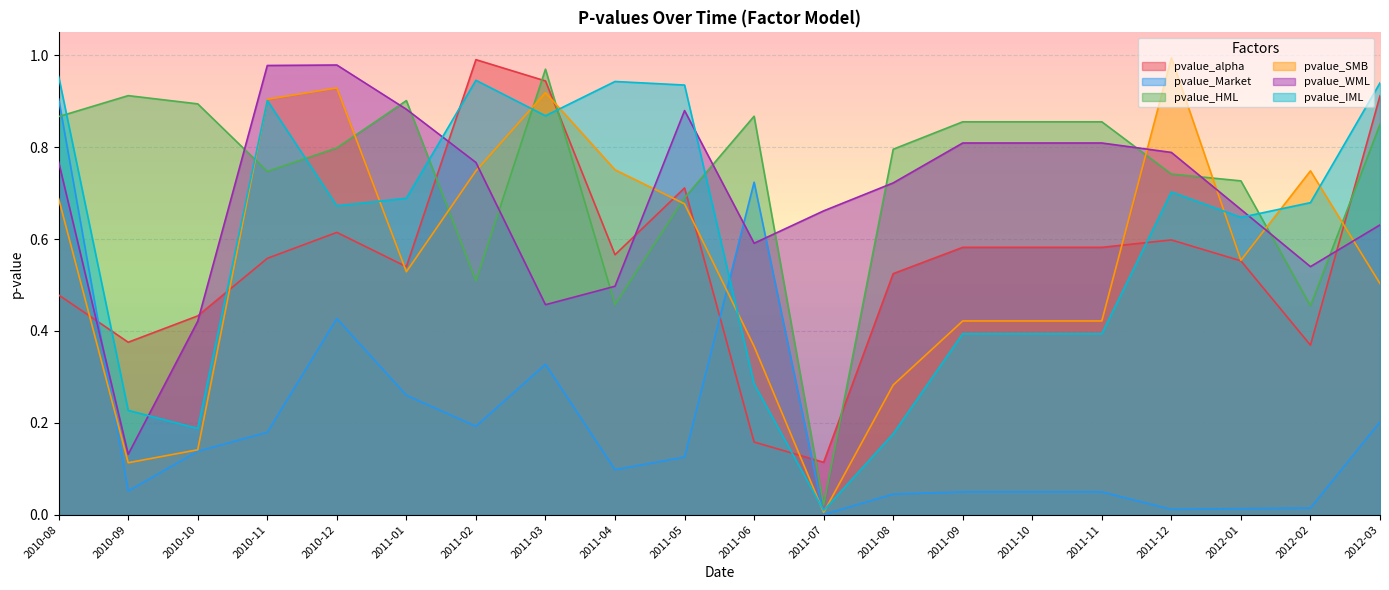

Is it true that pvalue_HML equals 0.5 at 2011-03?

False